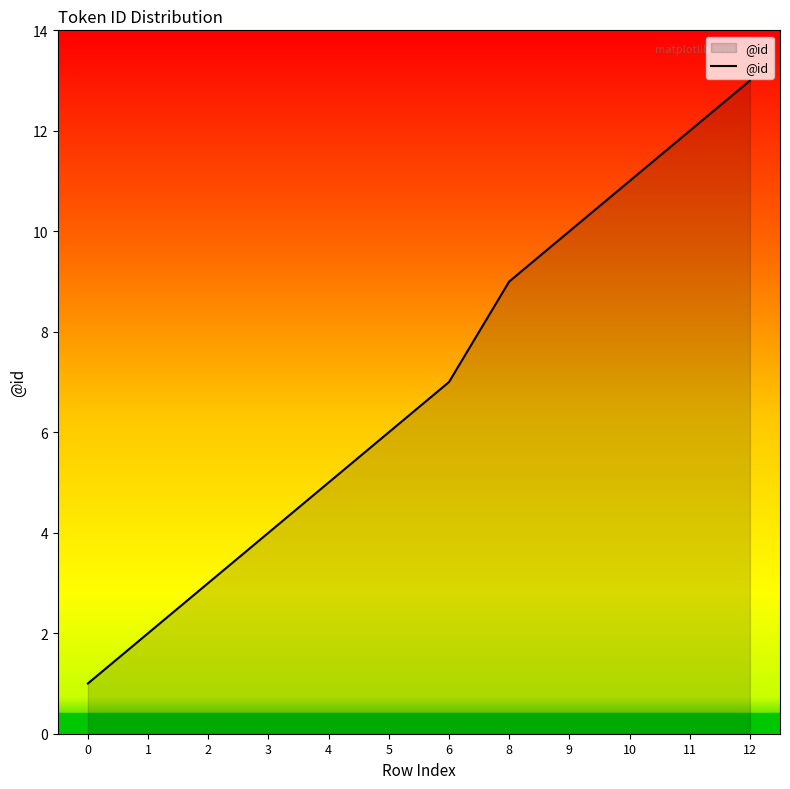

What value does the data have at 5, to the nearest 10?

10